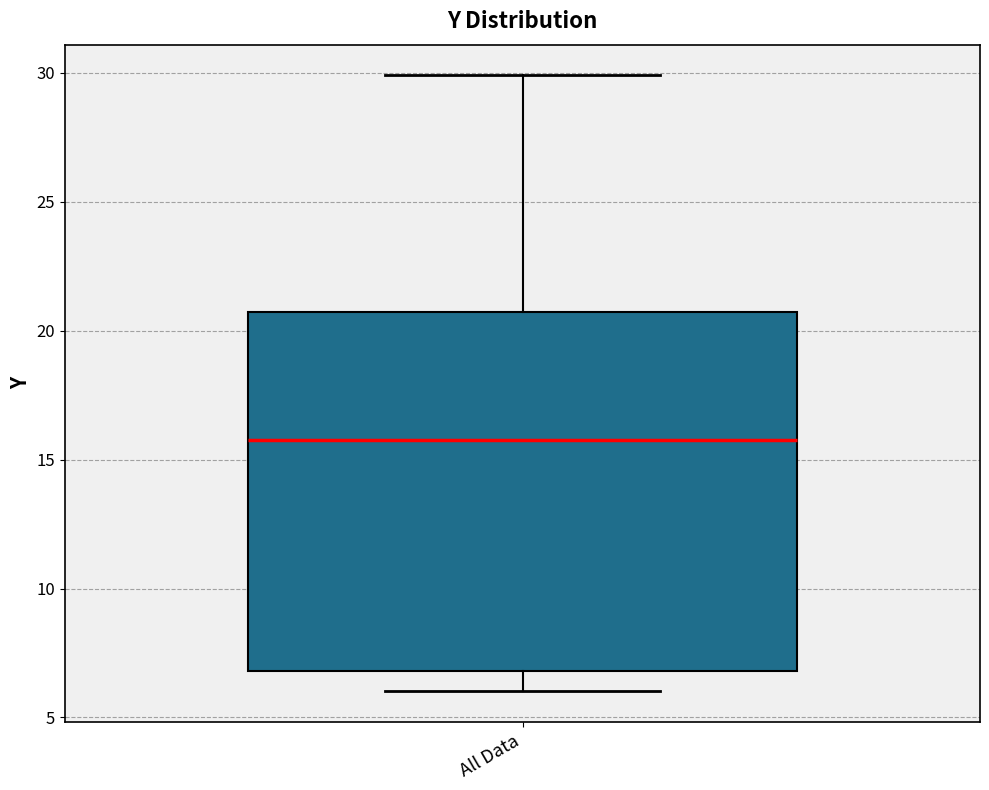

Transcribe this box plot: give where the median line is, the range the box spans, and where the two whiskers end, as read against the y-axis. The values are not printed on the chart, so give them approximately, as read against the axis.

median 16.0, box 7.0 to 20.5, whiskers 6.0 to 30.0